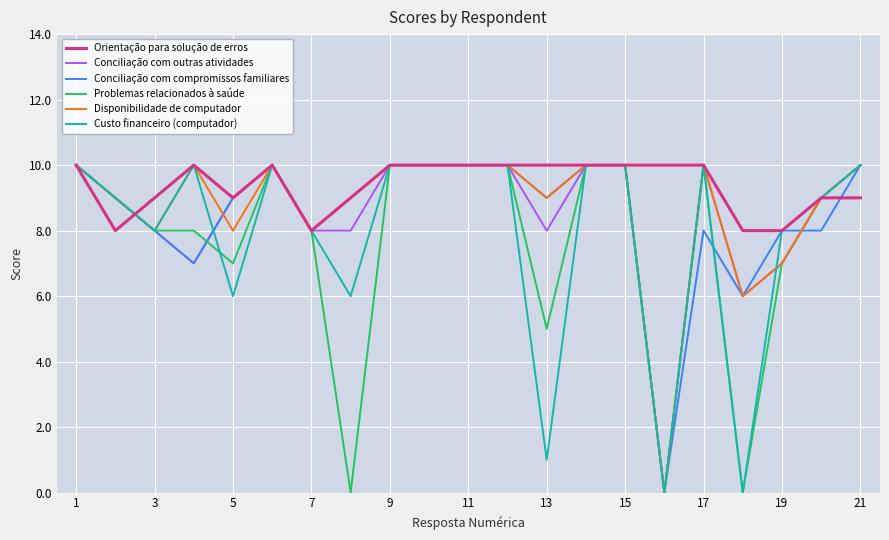

What is the maximum value for Conciliação com outras atividades?

10